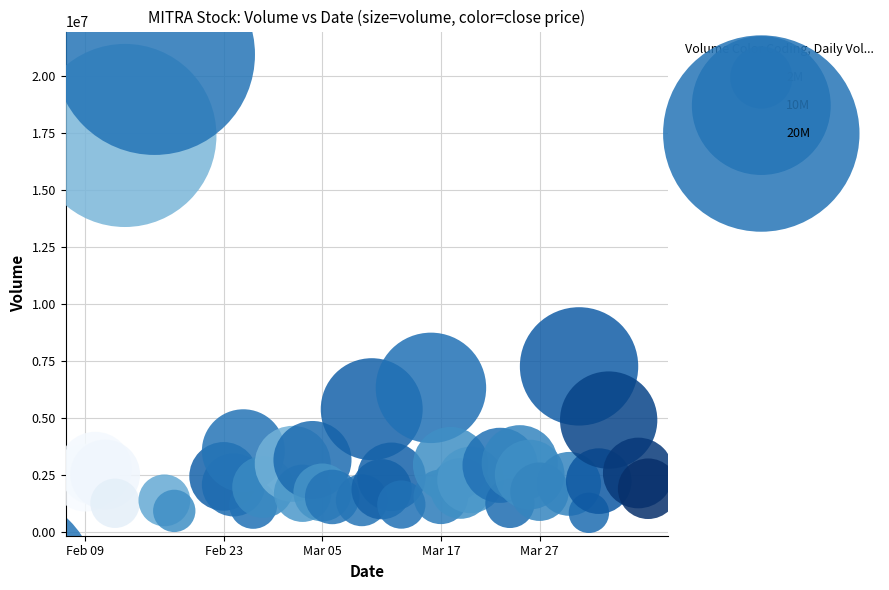

What is the range of X values (max minus min)?

4924800